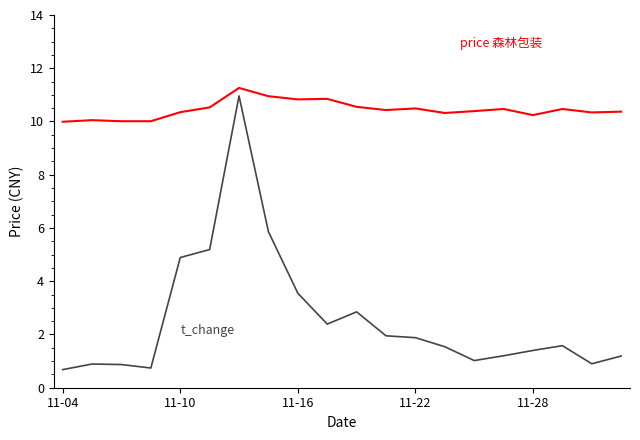

What is the smallest value displayed?

0.7